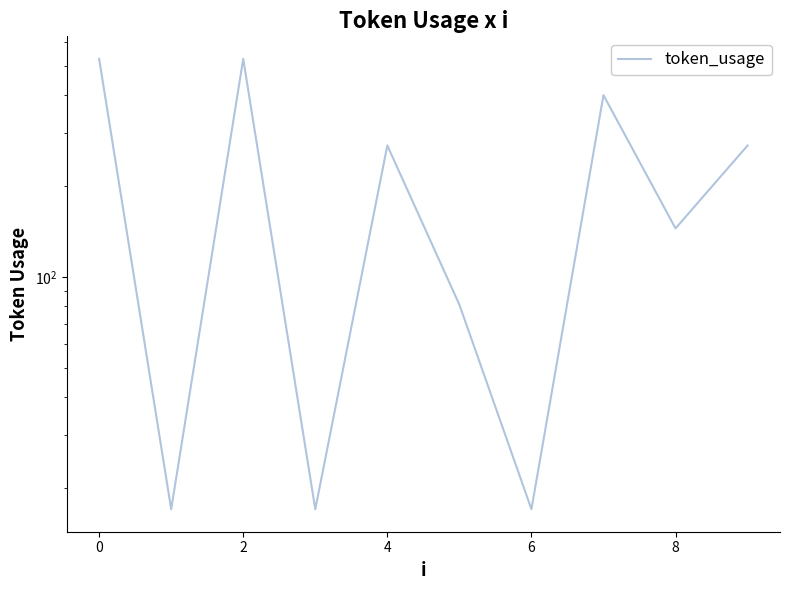

Where is the first local maximum?

2